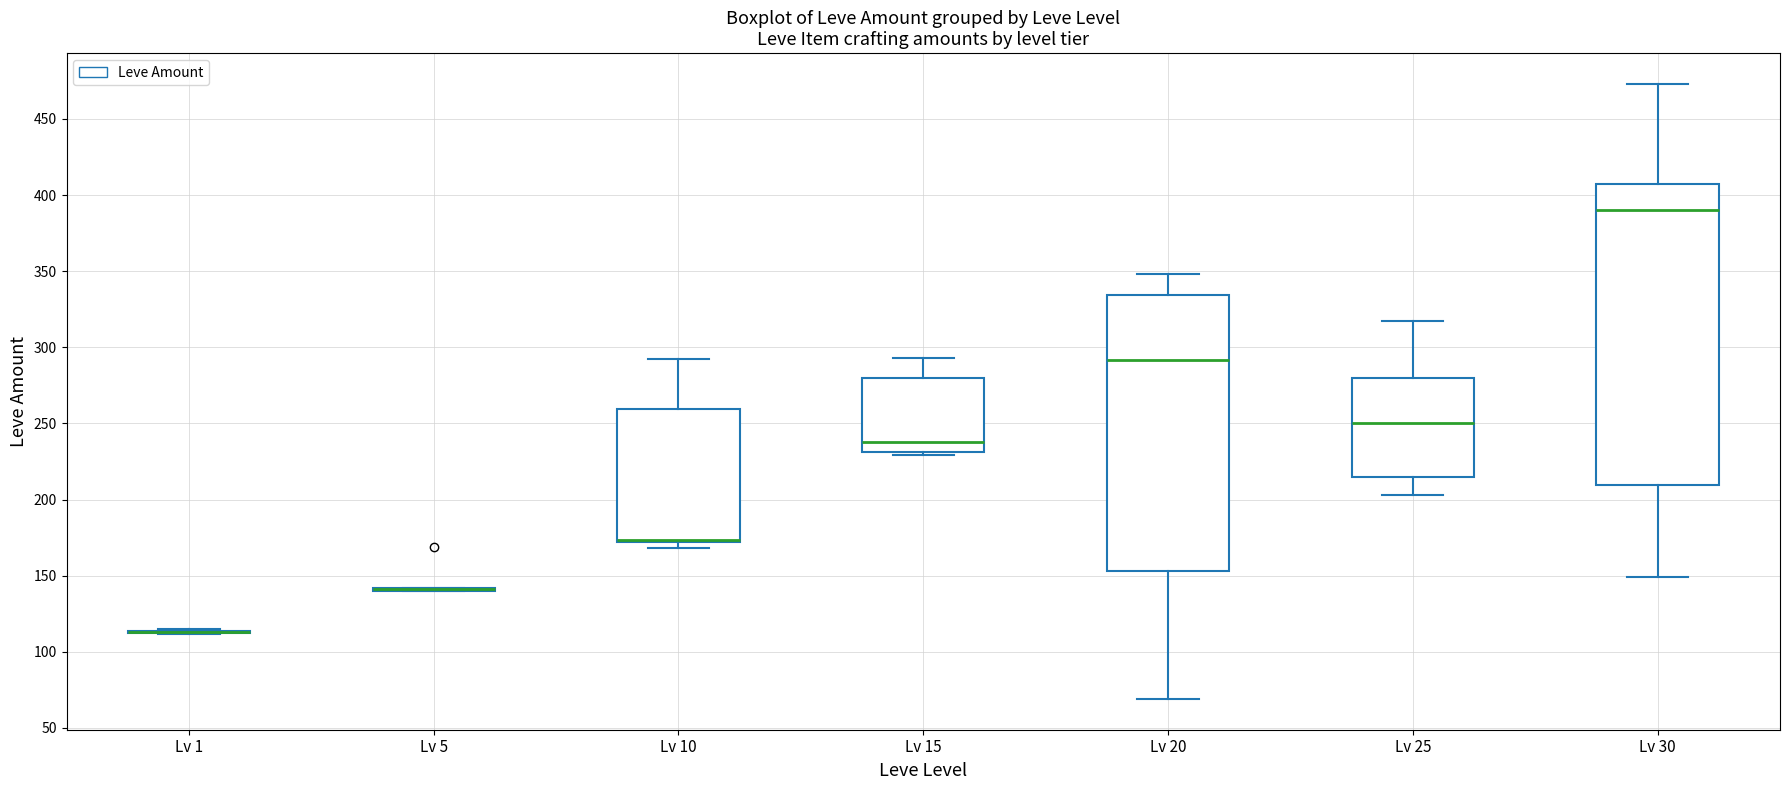

Reading left to right, read every box against the y-axis: the position of its median line, the range the box covers, and the ends of its whiskers. The values are not printed on the chart, so give them approximately, as read against the axis.

Lv 1: box collapsed to a line at 115, whiskers 110 to 115
Lv 5: box collapsed to a line at 140, whiskers 140 to 140
Lv 10: median 175 (drawn on the box's lower edge), box 170 to 260, whiskers 170 (just below the box's lower edge) to 290
Lv 15: median 240, box 230 to 280, whiskers 230 (just below the box's lower edge) to 295
Lv 20: median 290, box 155 to 335, whiskers 70 to 350
Lv 25: median 250, box 215 to 280, whiskers 205 to 315
Lv 30: median 390, box 210 to 405, whiskers 150 to 475